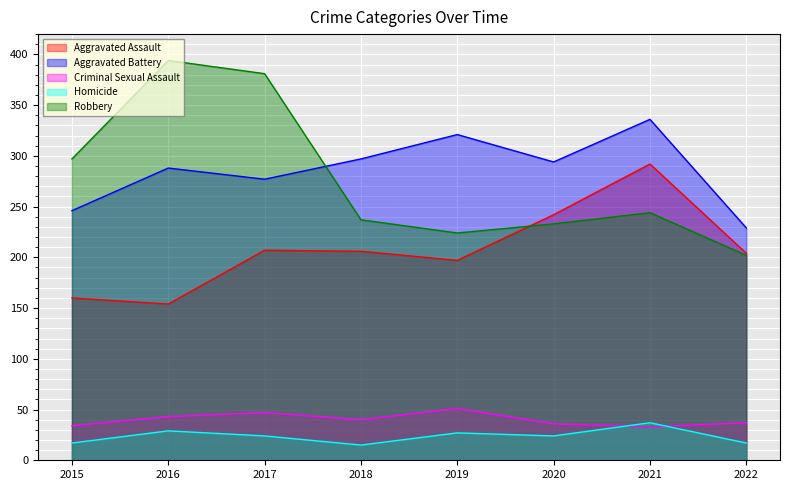

What is the value of the Homicide point at the 6th from the left?

24